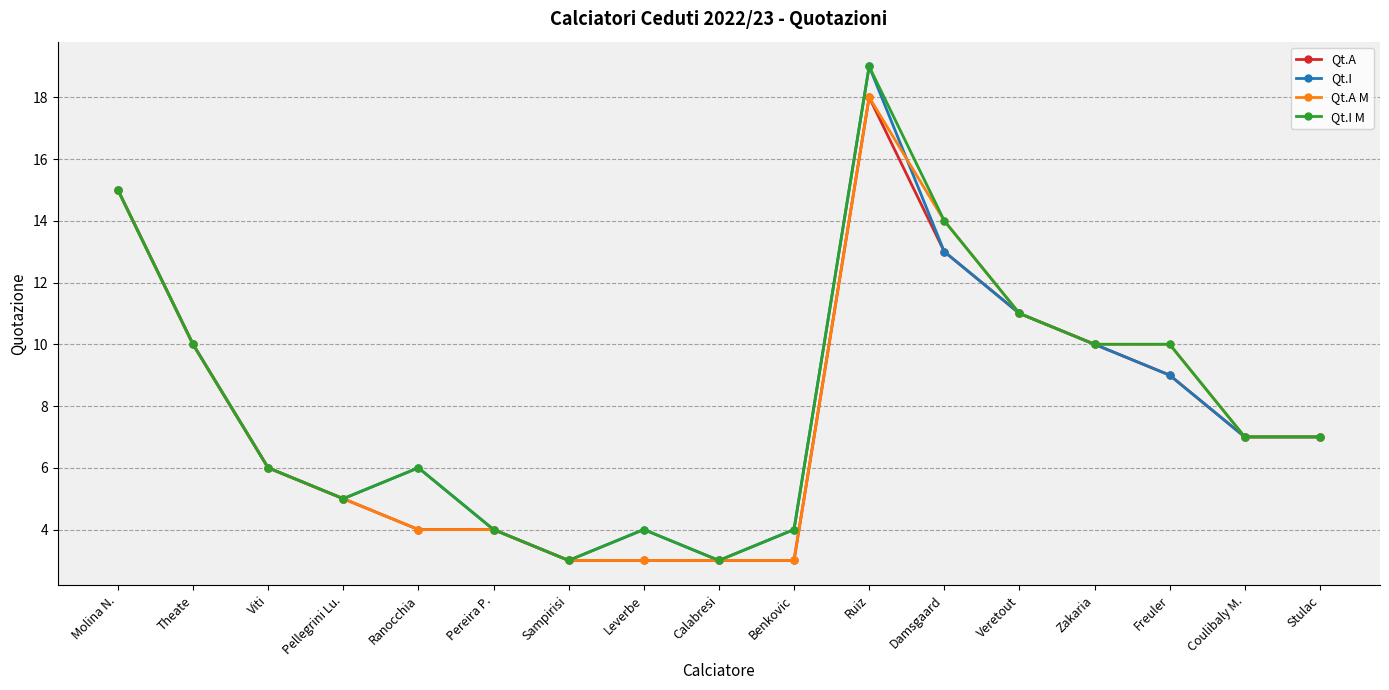

What is the total value across all series at Theate?

40